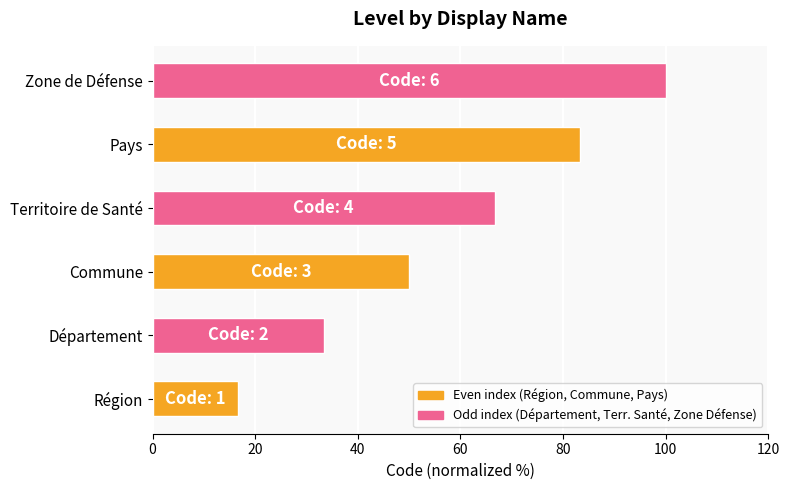

What is the sum of all values?

350.0